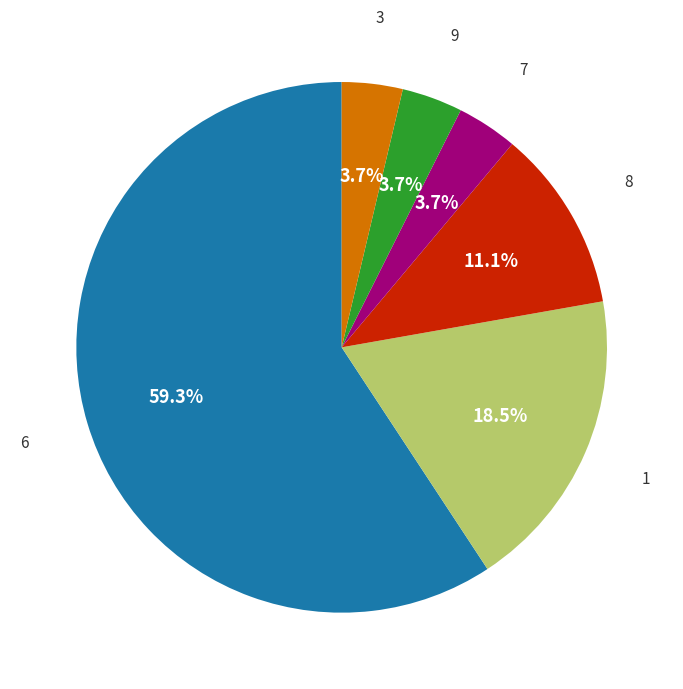

Does any single category account for the majority?

Yes